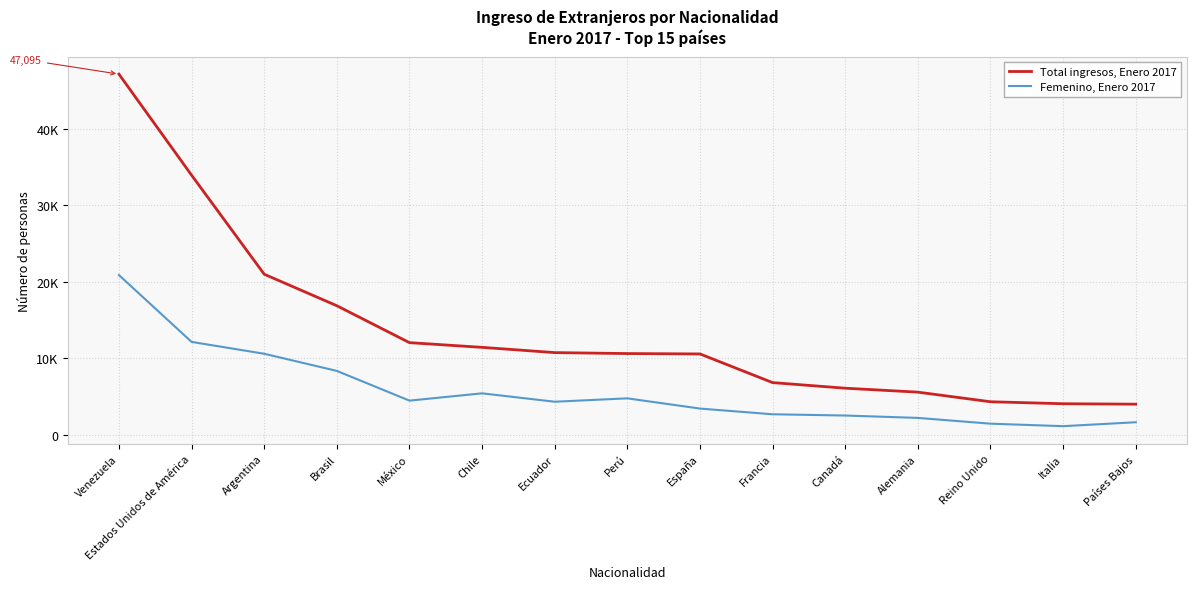

What are all the series names shown in the legend?

Total ingresos, Enero 2017, Femenino, Enero 2017